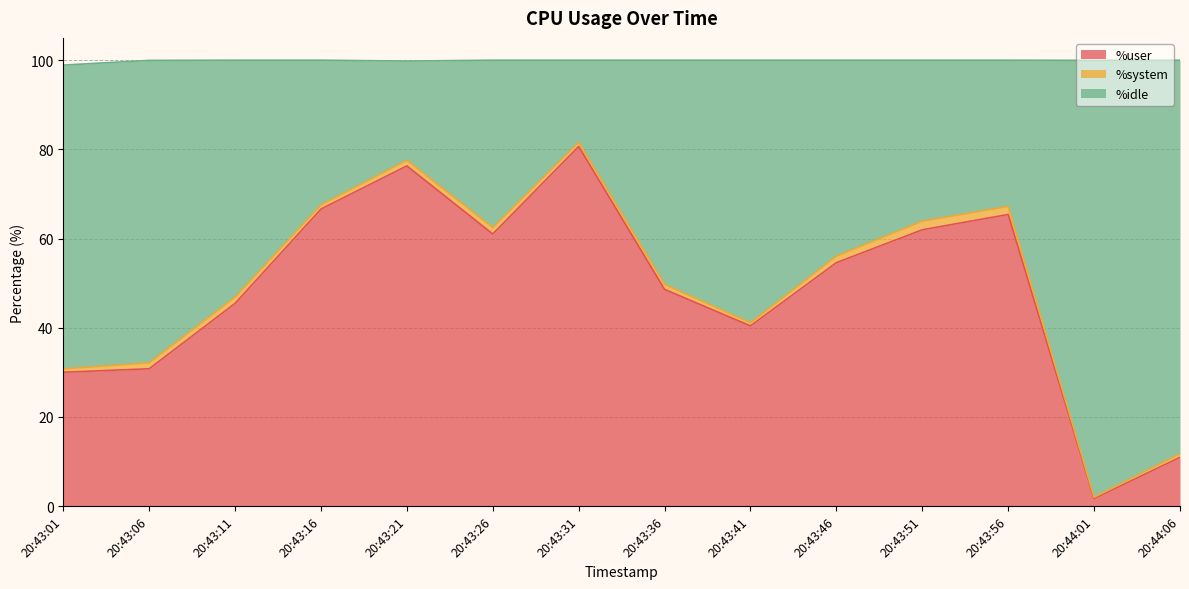

Which category has the lowest value in the %user series?

20:44:01